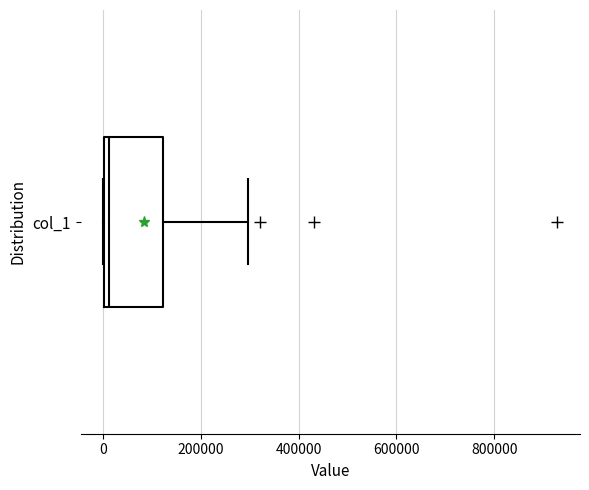

Where is the right edge of the box for col_1 on the x-axis? The values are not printed on the chart, so give them approximately, as read against the axis.

120000